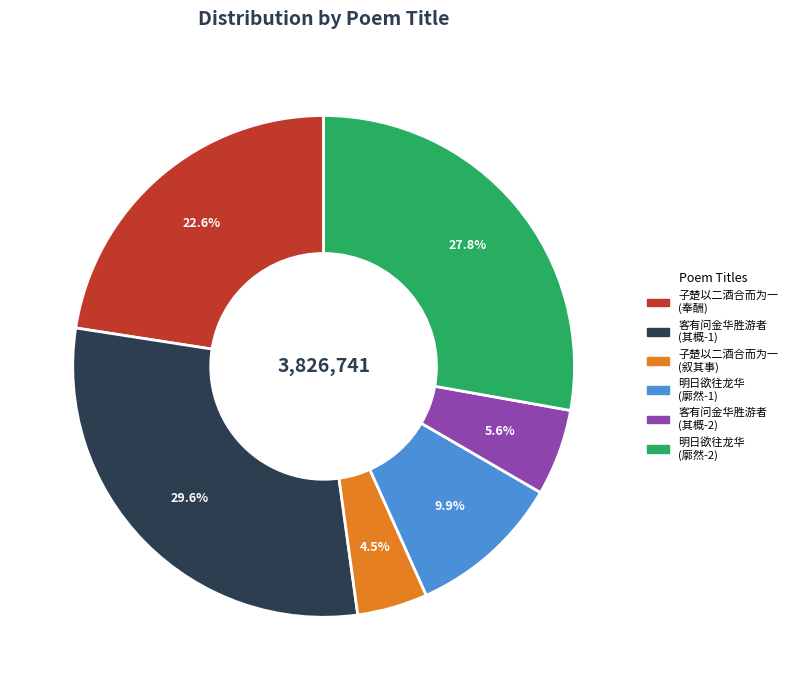

Does any single category account for the majority?

No